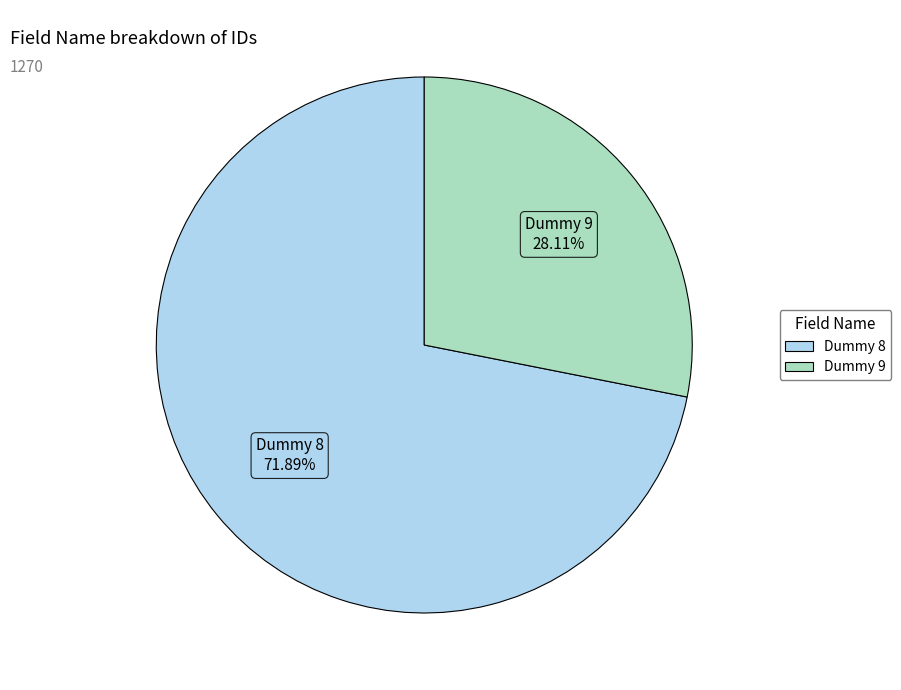

To the nearest percent, what is the difference between the Dummy 9 and Dummy 8 slice percentages?

44%